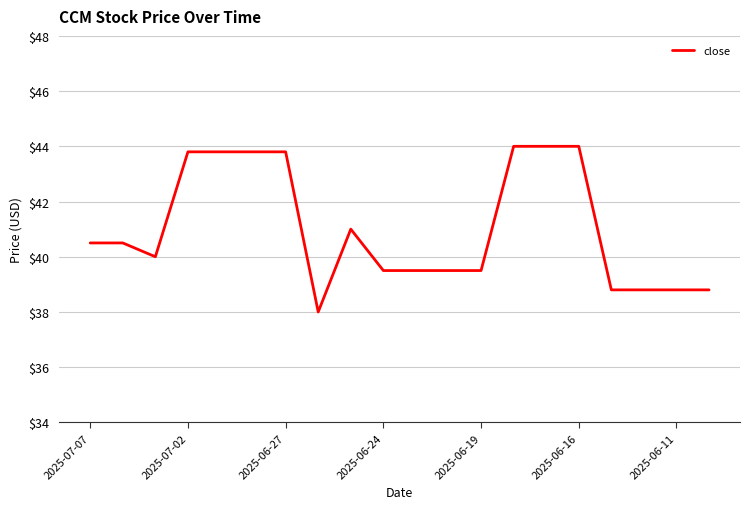

What is the difference between the maximum and minimum values?

6.0